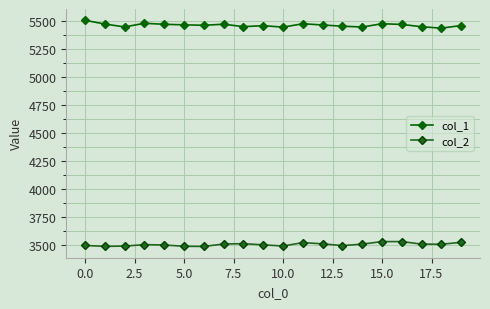

What is the value of the col_1 point at the 18th from the left?

5447.4